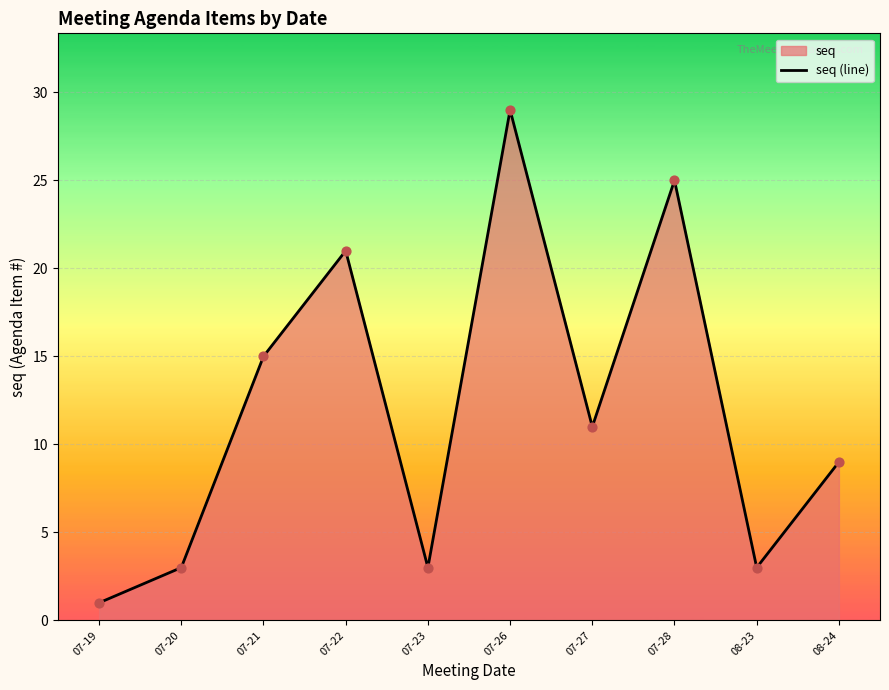

Approximately how many times larger is the value at 07-26 compared to 08-23?

9.7